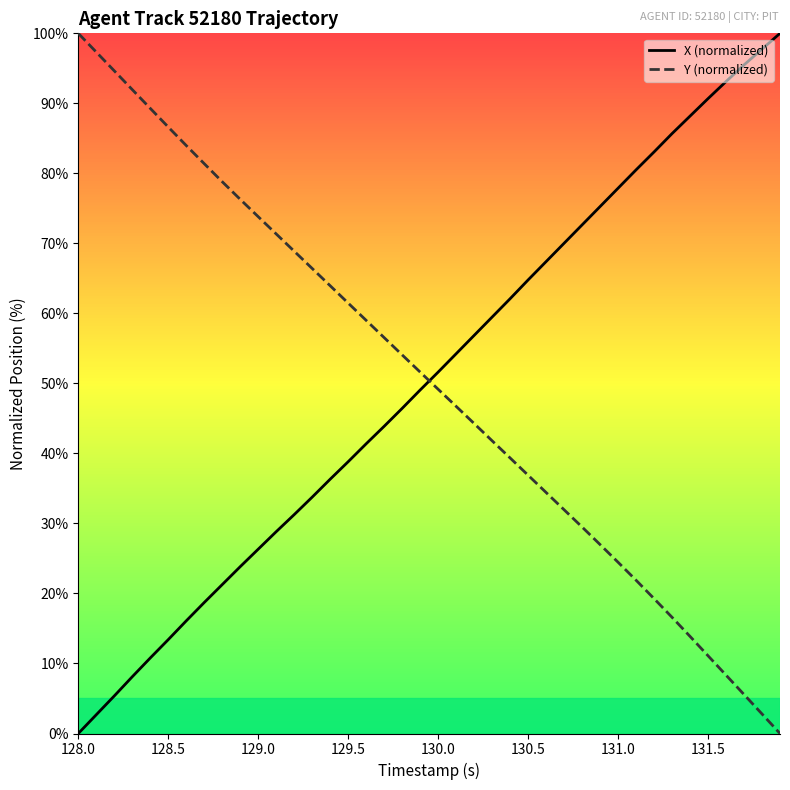

How many values in the Y (normalized) series are below 51?

20